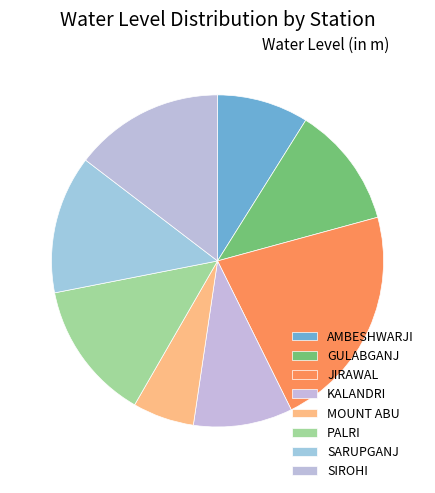

Does SARUPGANJ represent more than half of the total?

No